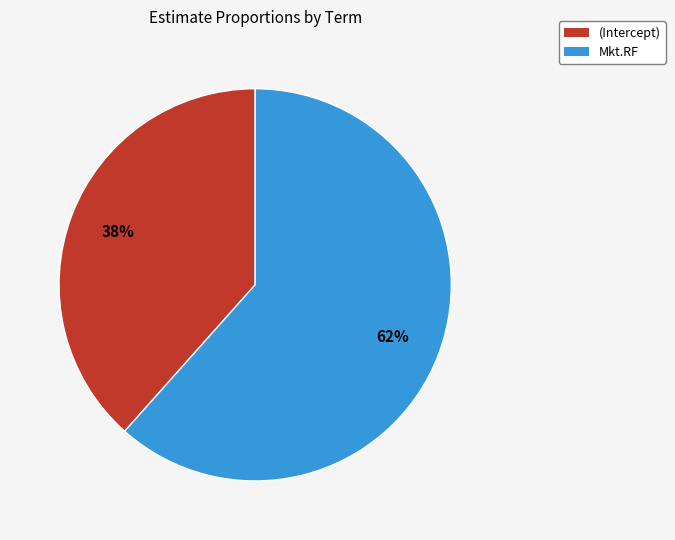

Combined, do (Intercept) and Mkt.RF account for over 50%?

Yes